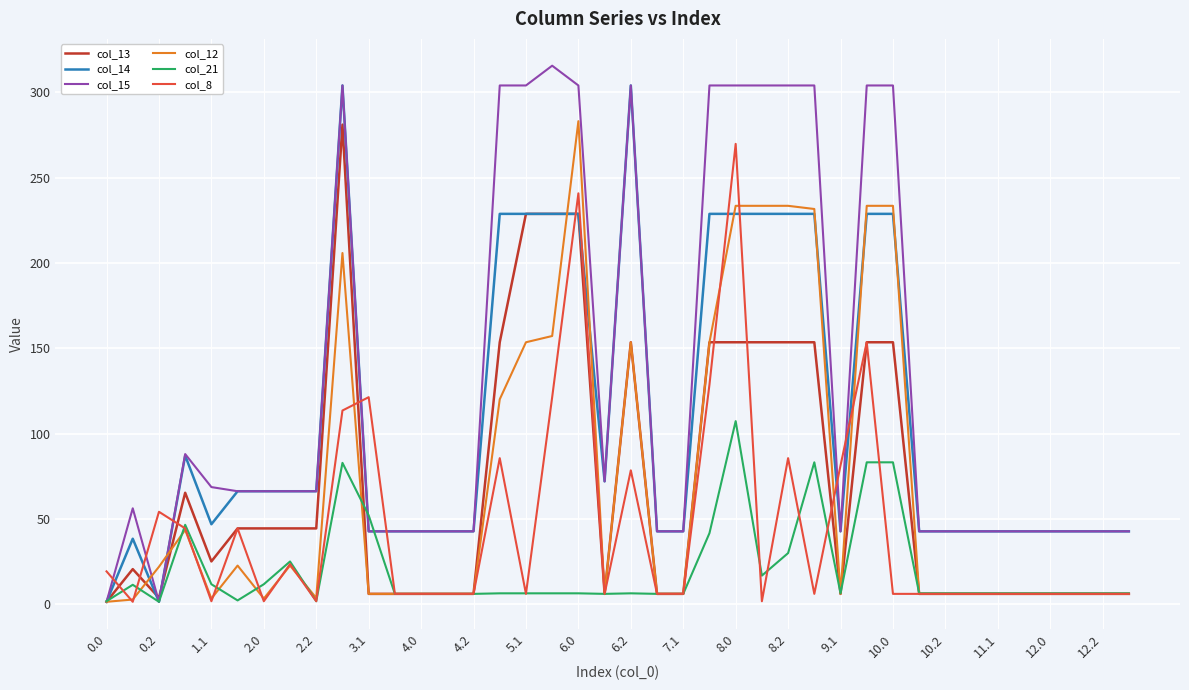

After their last crossing, which series has the higher values: col_15 or col_8?

col_15